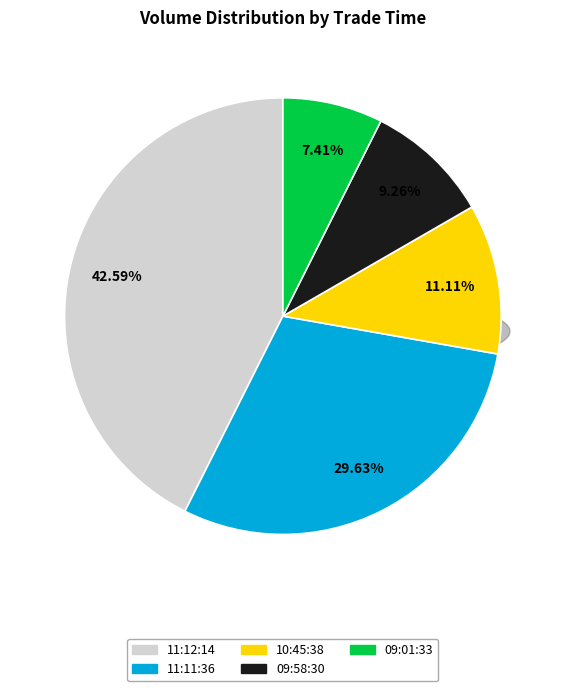

What percentage do Row 4 (2021-10-20 09:01:33) and Row 0 (2021-10-20 11:12:14) together represent?

50.0%